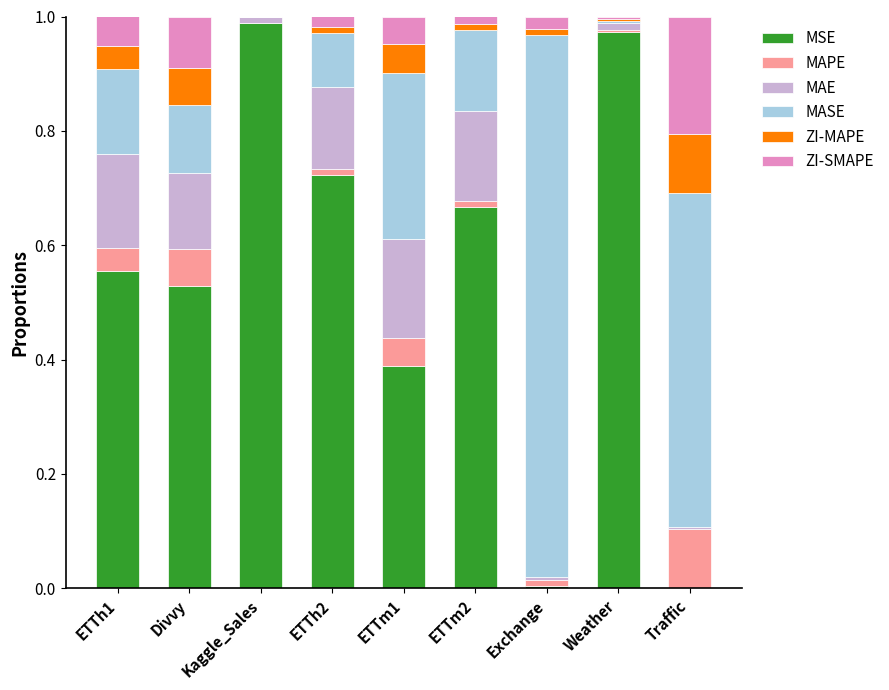

True or false: MSE has a value of 0.3 at Kaggle_Sales.

False